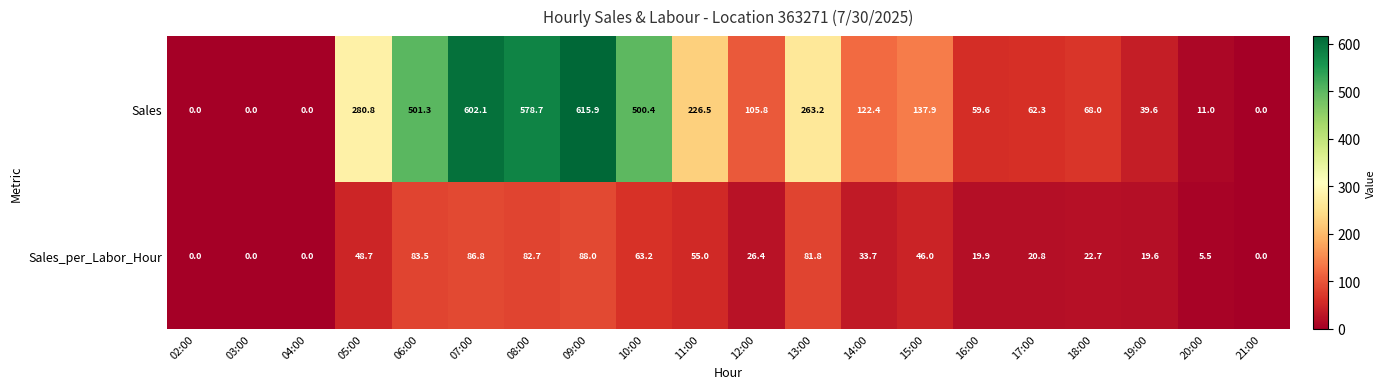

Is it true that Sales equals 578.7 at 08:00?

True